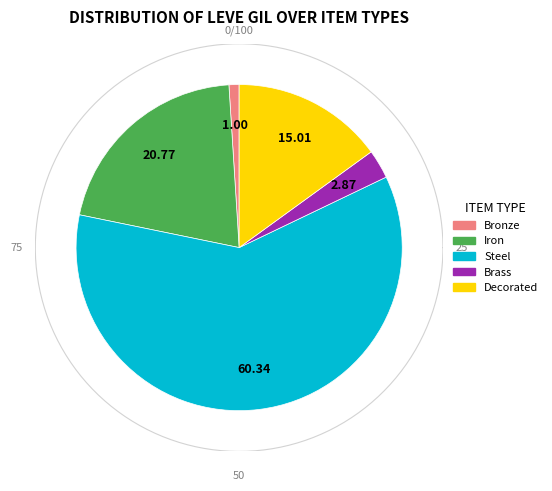

Approximately how many times larger is the value at Brass compared to Decorated?

0.2